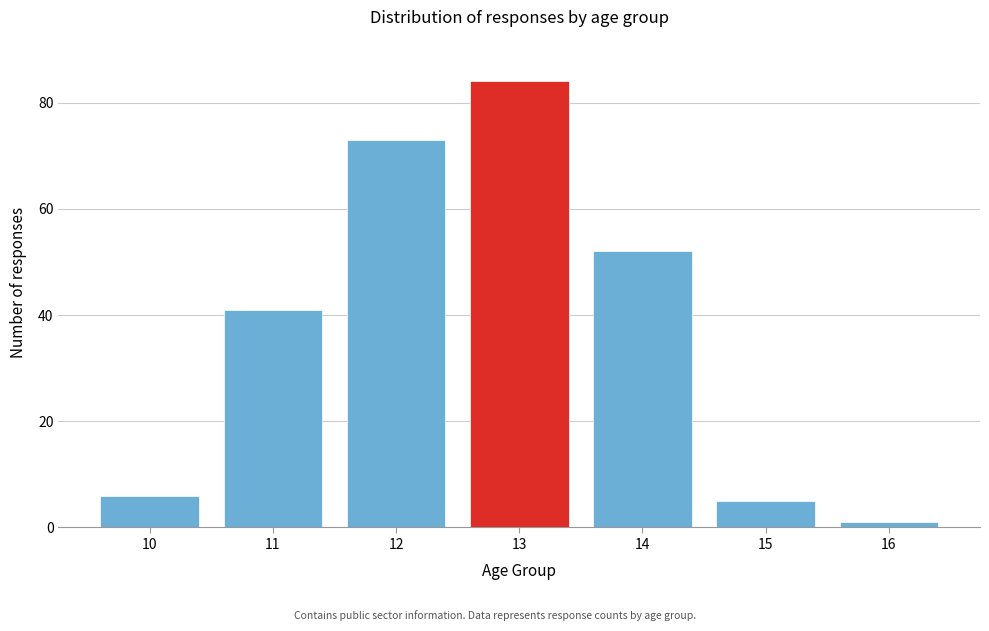

Reading left to right, extract all data points from this chart.

6	41	73	84	52	5	1